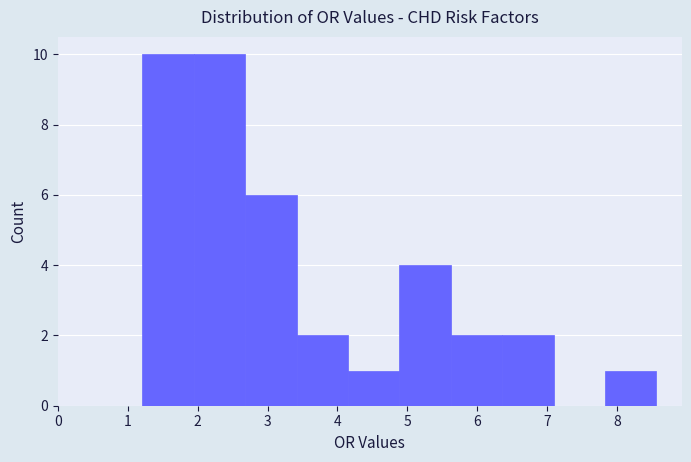

Reading left to right, list every bar in this chart as the range it spans on the x-axis followed by its height. Neither the bar edges nor the heights are printed on the chart, so give them approximately, as read against the axes.

1.2 to 1.9: 10
1.9 to 2.7: 10
2.7 to 3.4: 6
3.4 to 4.2: 2
4.2 to 4.9: 1
4.9 to 5.6: 4
5.6 to 6.4: 2
6.4 to 7.1: 2
7.1 to 7.8: 0
7.8 to 8.6: 1